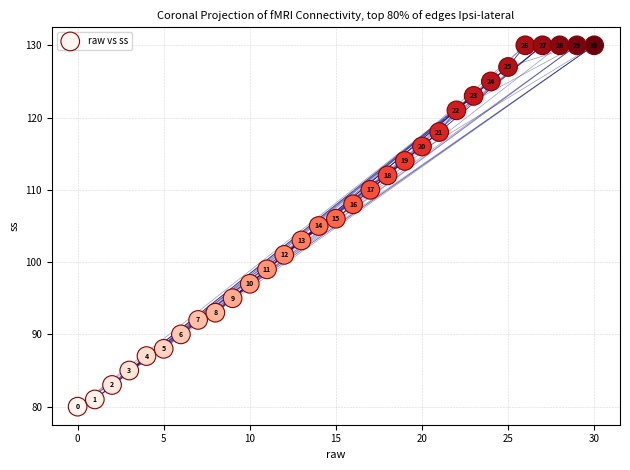

What Y value in the scatter plot is closest to 105?

105